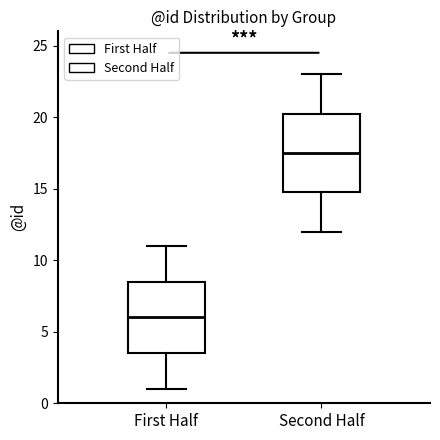

Which box has the lowest median line?

First Half